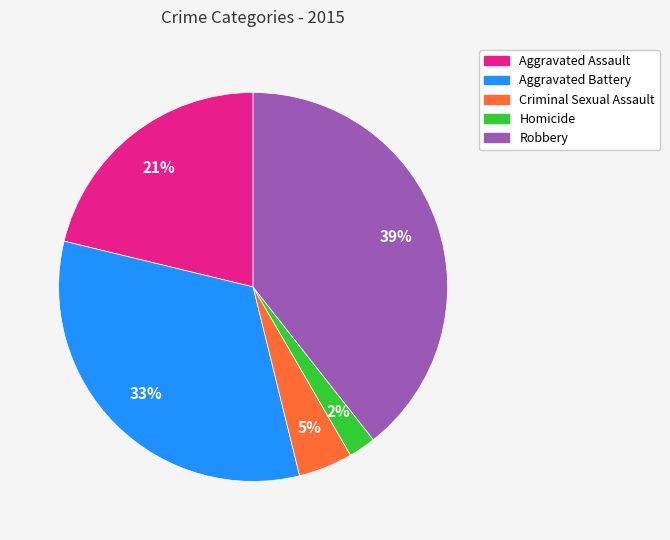

Do Aggravated Assault and Criminal Sexual Assault together represent more than half of the pie?

No